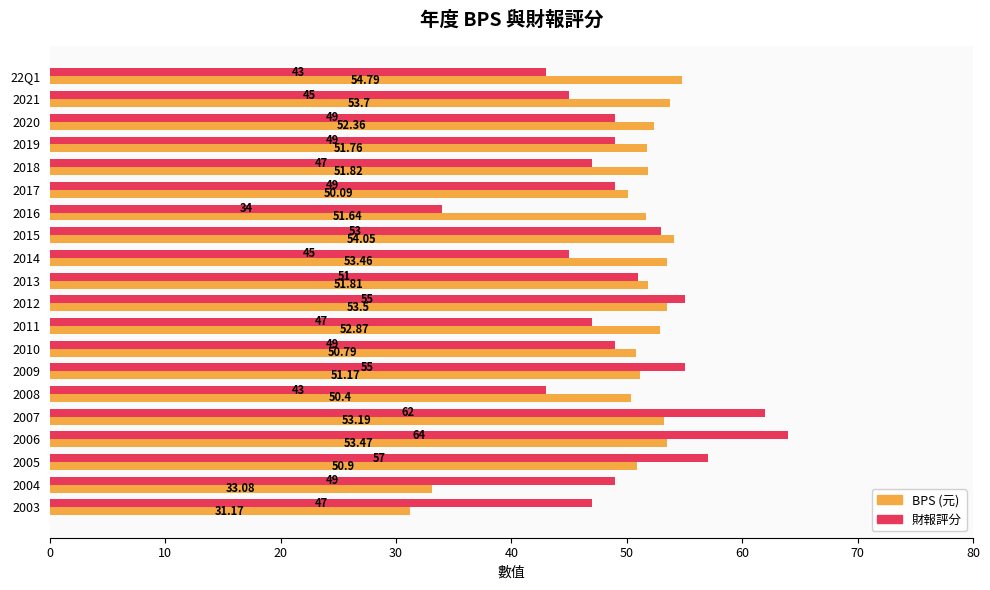

What are all the series names shown in the legend?

BPS (元), 財報評分